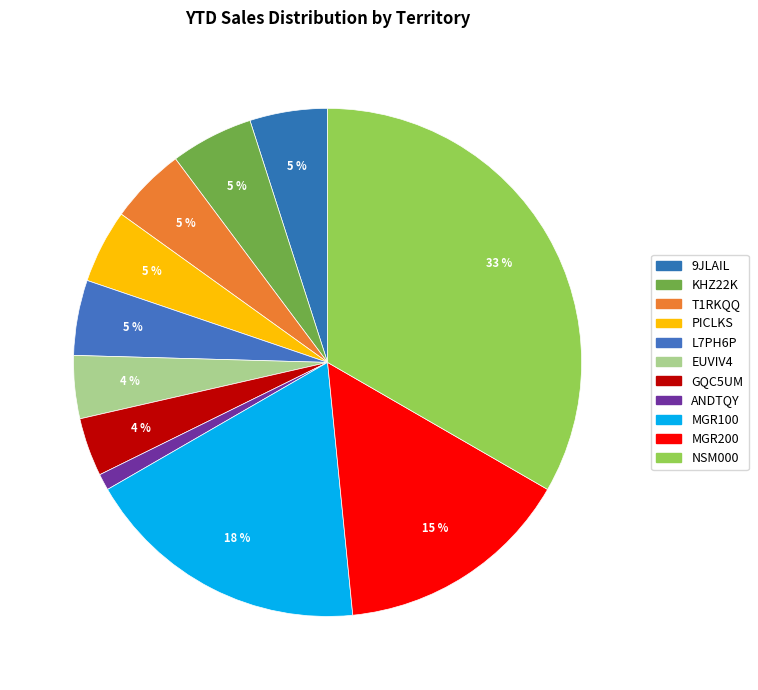

What is the smallest slice in the pie chart?

ANDTQY